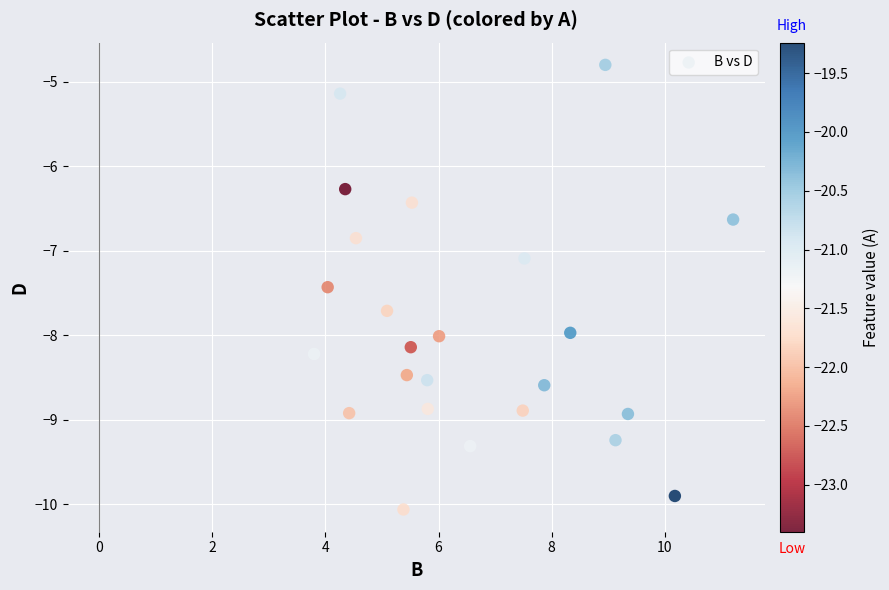

What Y value in the scatter plot is closest to -7?

-7.1